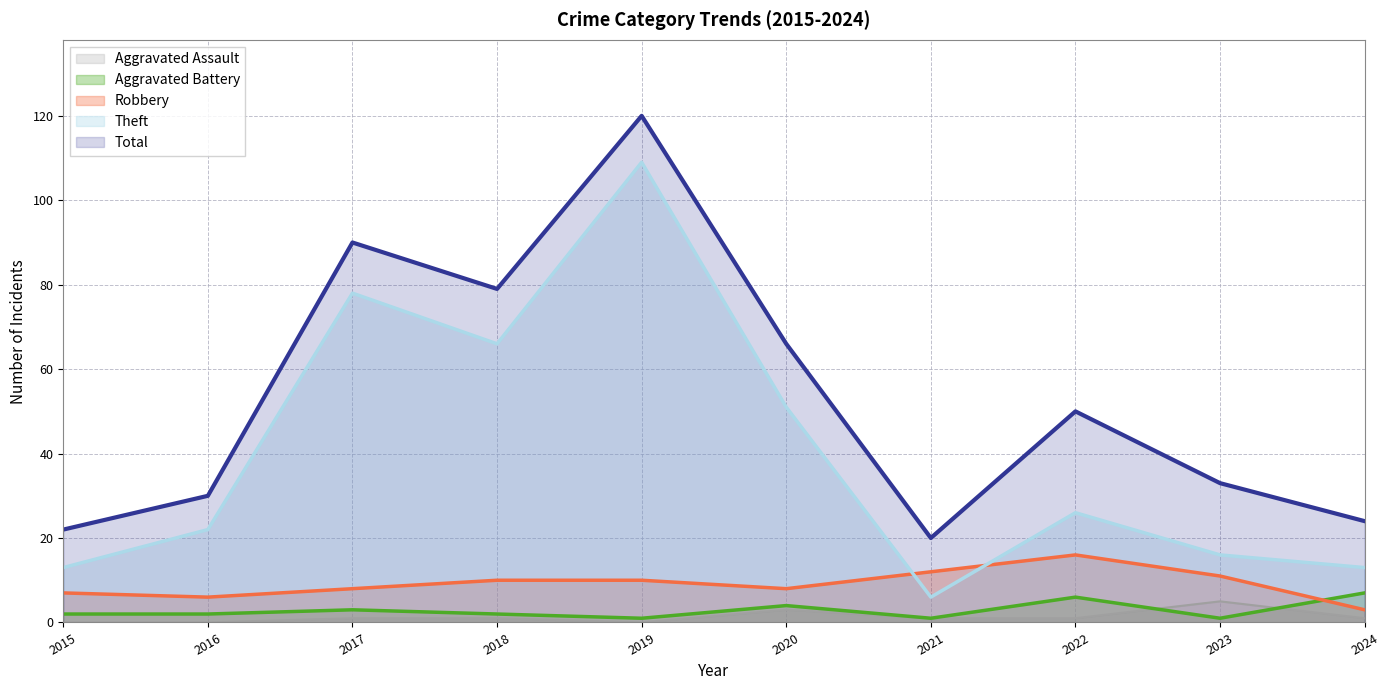

Does the chart have visible grid lines?

Yes